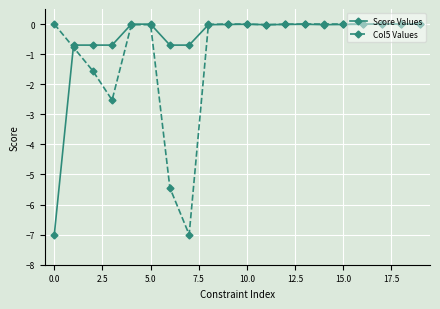

At how many categories does at least one series exceed -4?

20